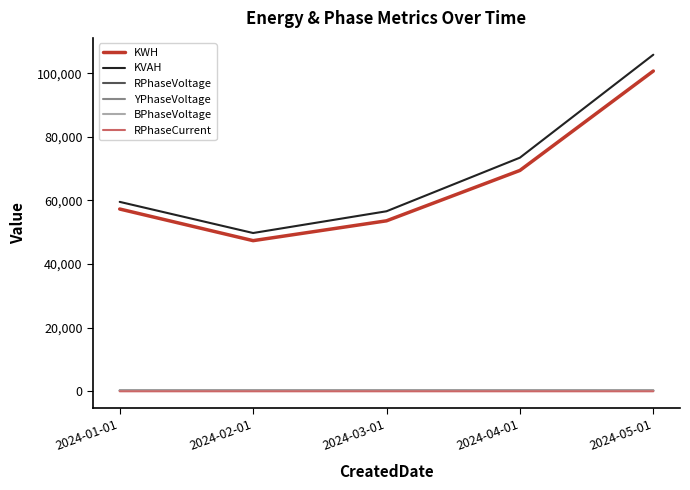

Rank the categories by KVAH value from lowest to highest.

2024-02-01, 2024-03-01, 2024-01-01, 2024-04-01, 2024-05-01